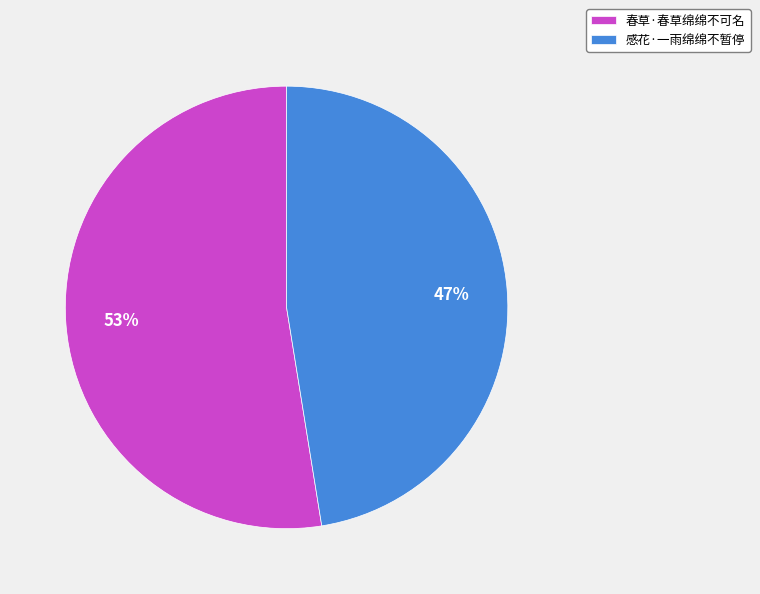

Which category accounts for the majority?

春草·春草绵绵不可名